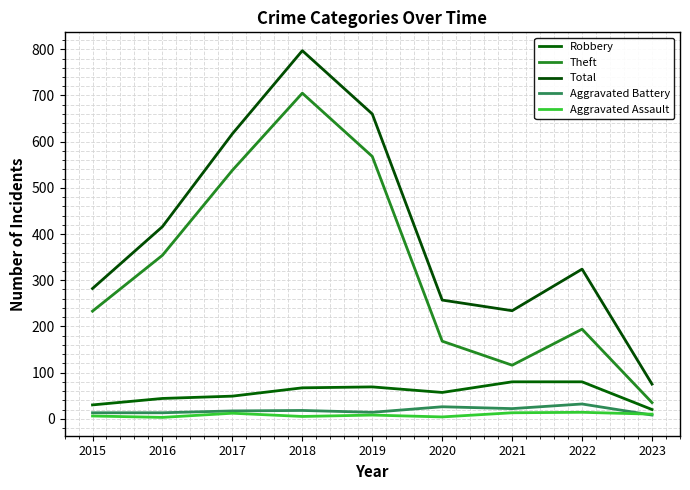

What is the spread (max minus min) of values at 2023?

67